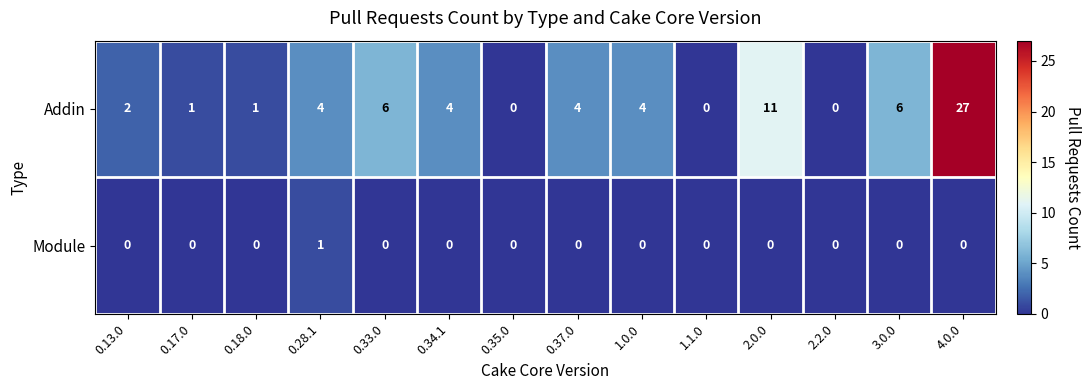

Reading left to right, extract all data points from this chart.

Addin: 0.13.0=2	0.17.0=1	0.18.0=1	0.28.1=4	0.33.0=6	0.34.1=4	0.35.0=0	0.37.0=4	1.0.0=4	1.1.0=0	2.0.0=11	2.2.0=0	3.0.0=6	4.0.0=27
Module: 0.13.0=0	0.17.0=0	0.18.0=0	0.28.1=1	0.33.0=0	0.34.1=0	0.35.0=0	0.37.0=0	1.0.0=0	1.1.0=0	2.0.0=0	2.2.0=0	3.0.0=0	4.0.0=0